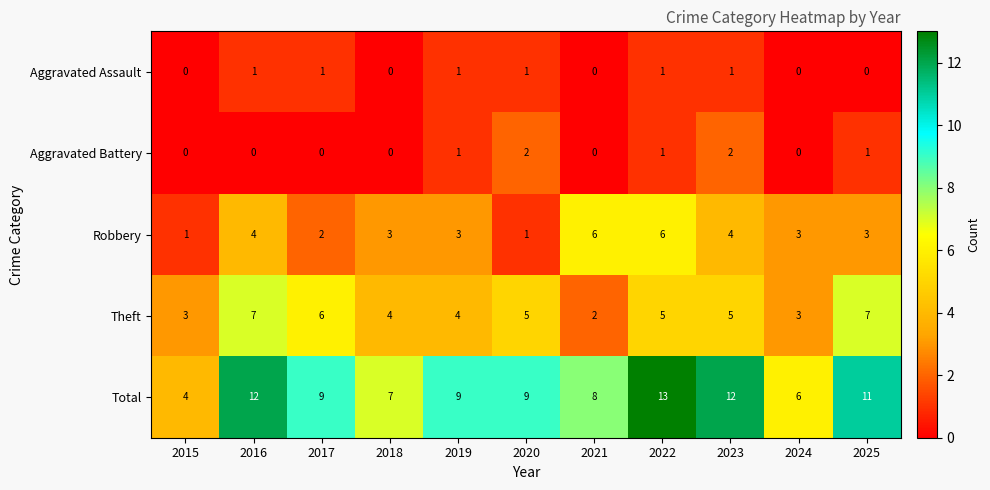

Which label corresponds to the largest value in the chart?

2022